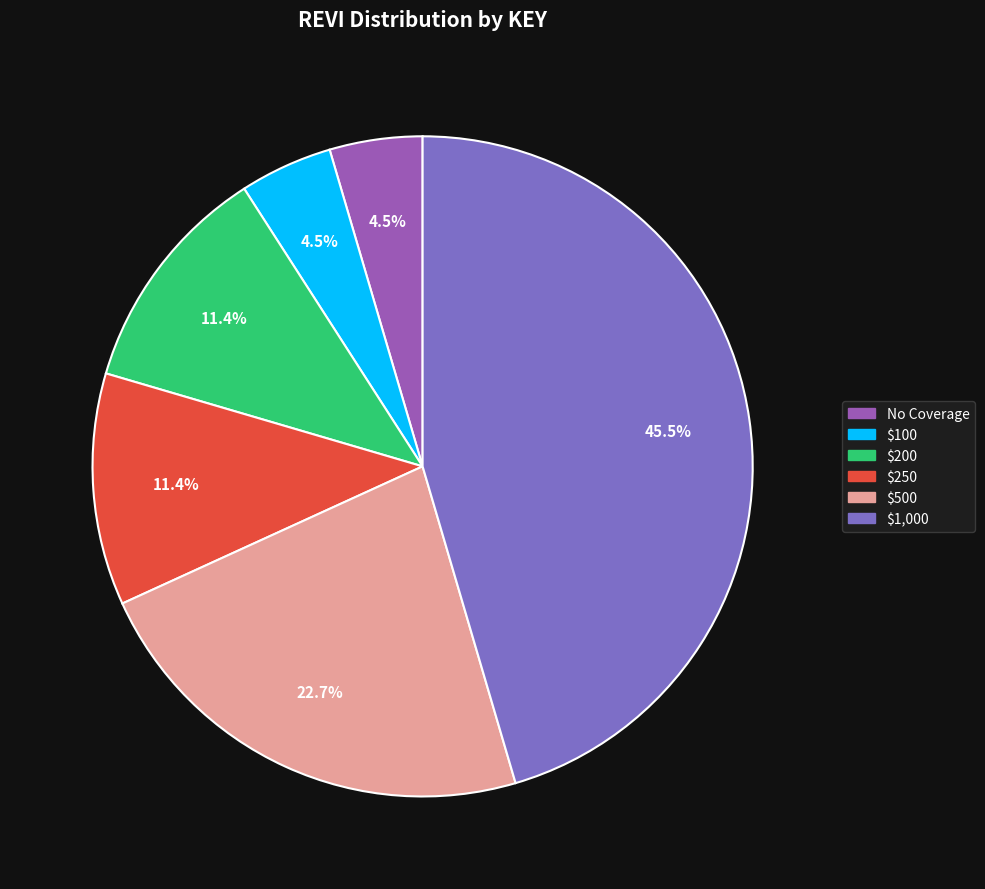

Which category has the biggest portion of the pie?

$1,000